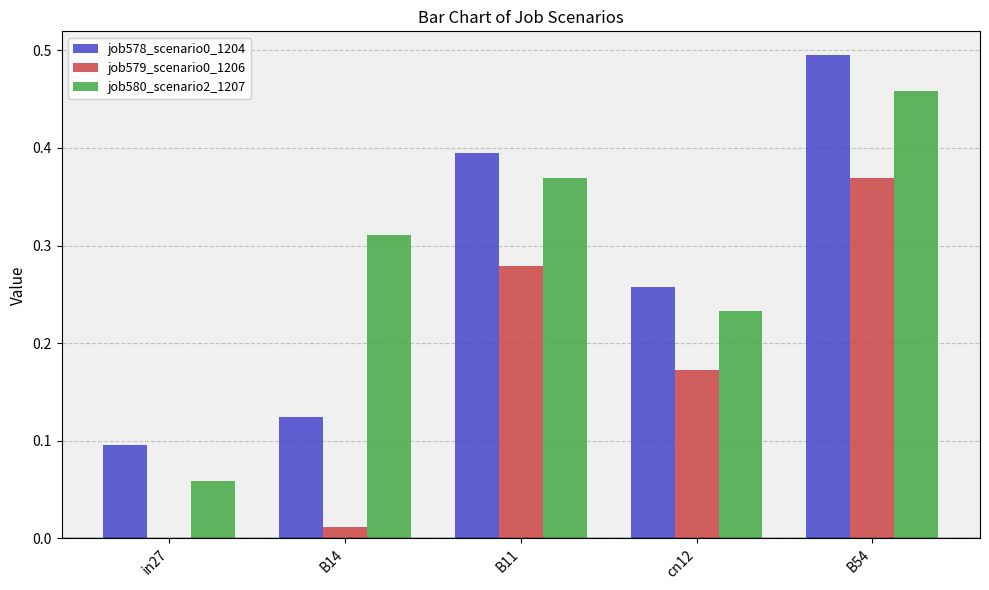

What is the sum of the job579_scenario0_1206 values at B54 and B11?

0.6